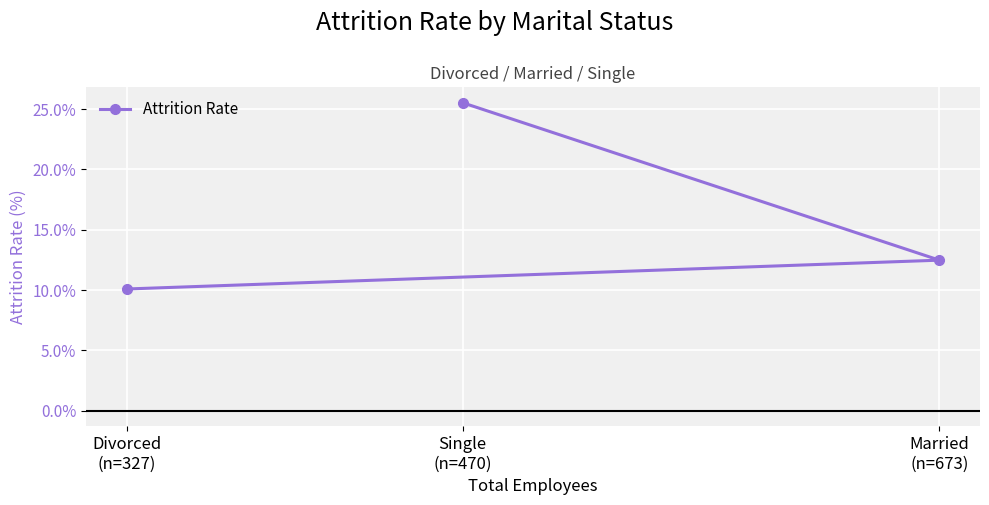

What is the difference between the values at Single
(n=470) and Married
(n=673)?

0.1